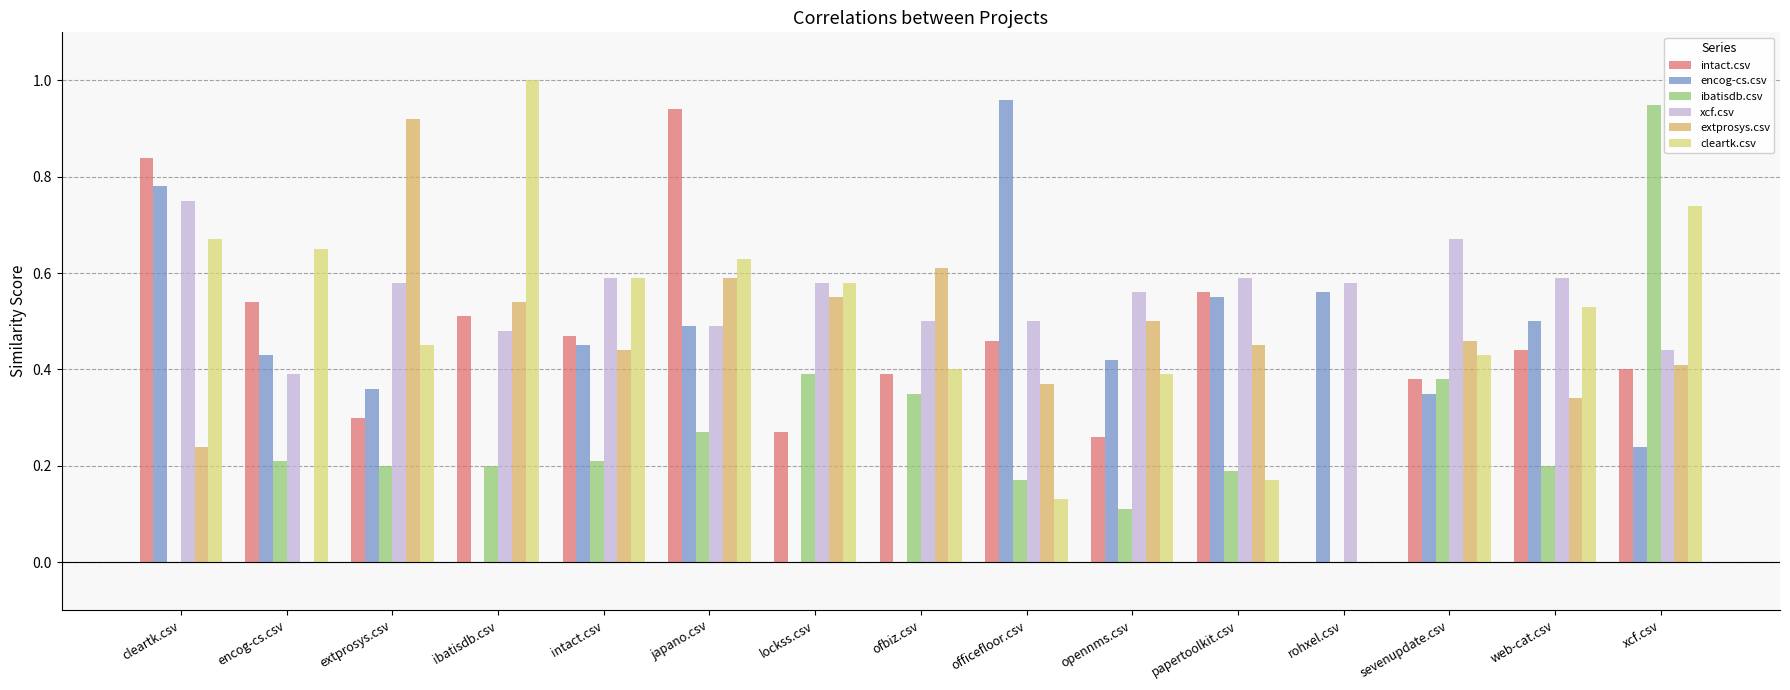

At which category is the sum across all series the highest?

japano.csv